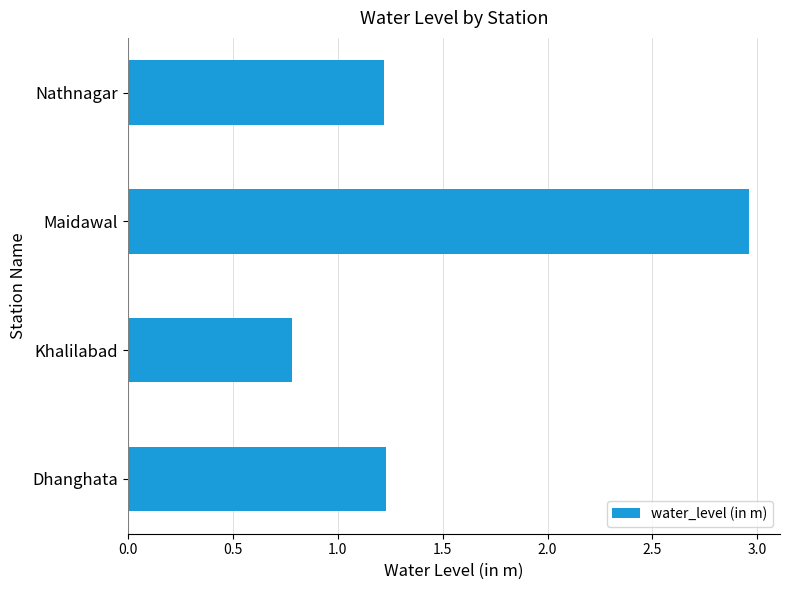

The chart shows a value of 0.7 at Nathnagar. True or false?

False